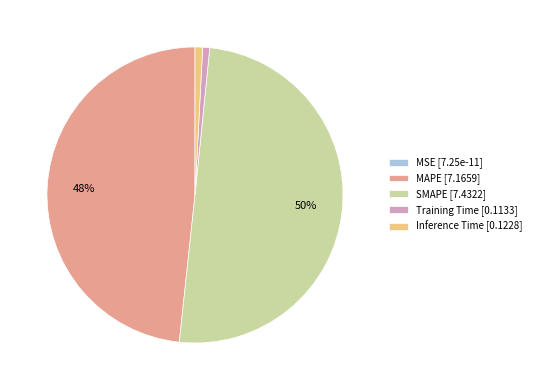

To the nearest percent, what is the combined percentage of SMAPE and Inference Time?

51%